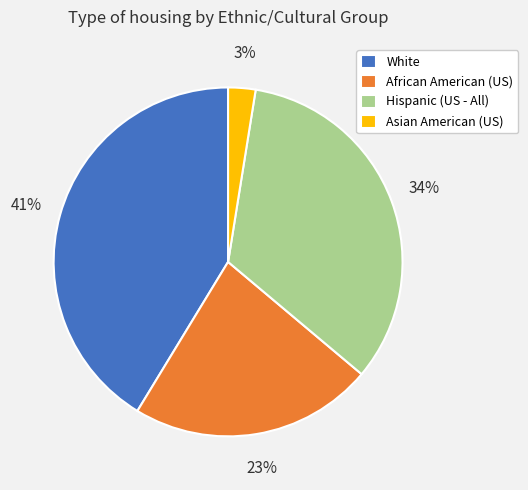

Is the sum of African American (US) and Asian American (US) greater than half?

No